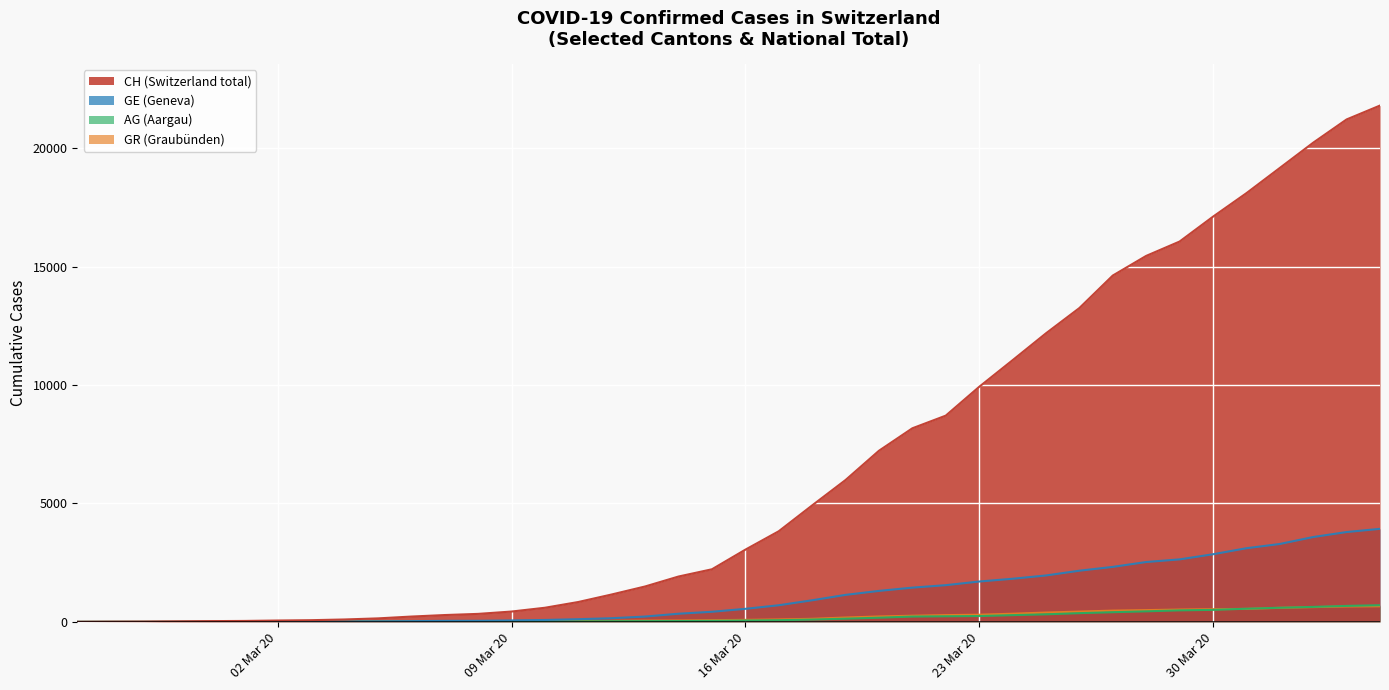

What is the difference between the second highest and minimum values in the GR series?

649